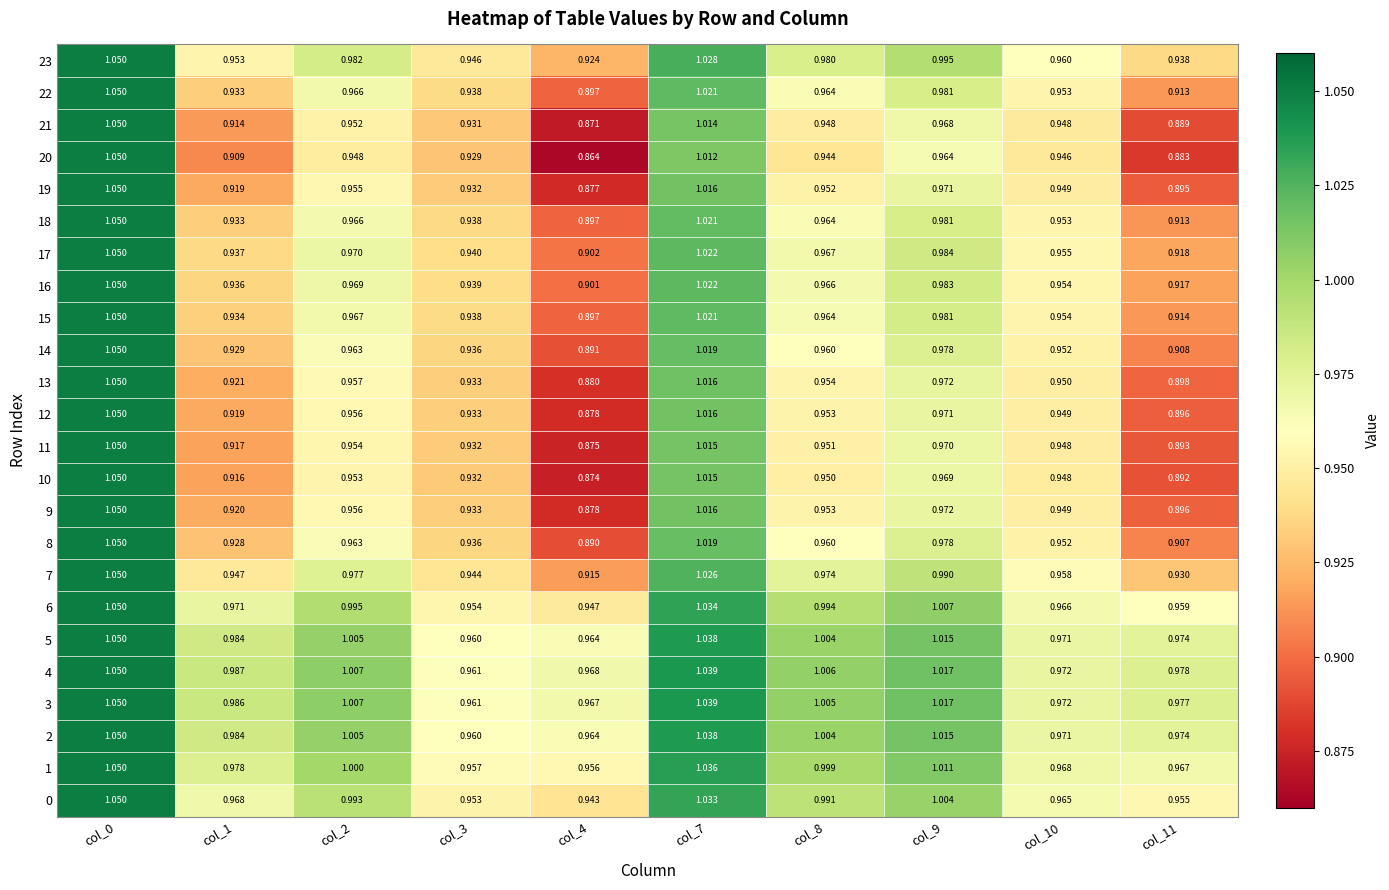

Is the value of 17 at col_8 greater than the value of 16 at col_7?

No